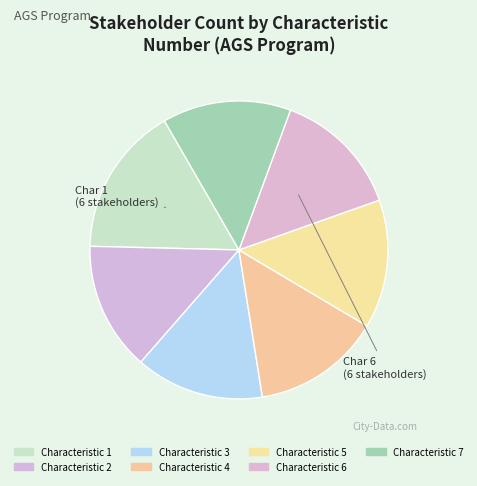

How many segments does this pie chart have?

7